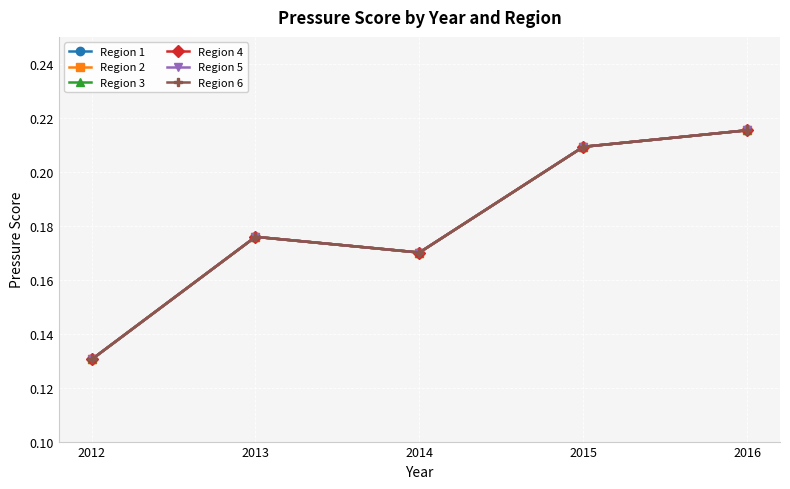

At which label is Region 4 closest to 0?

2012